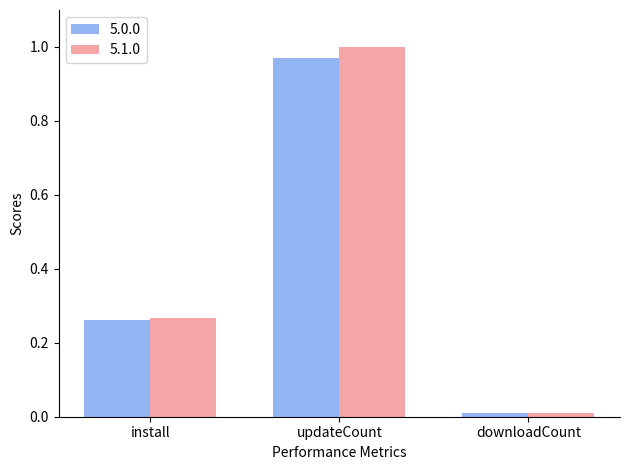

Between install and updateCount, which series saw the biggest shift?

5.1.0